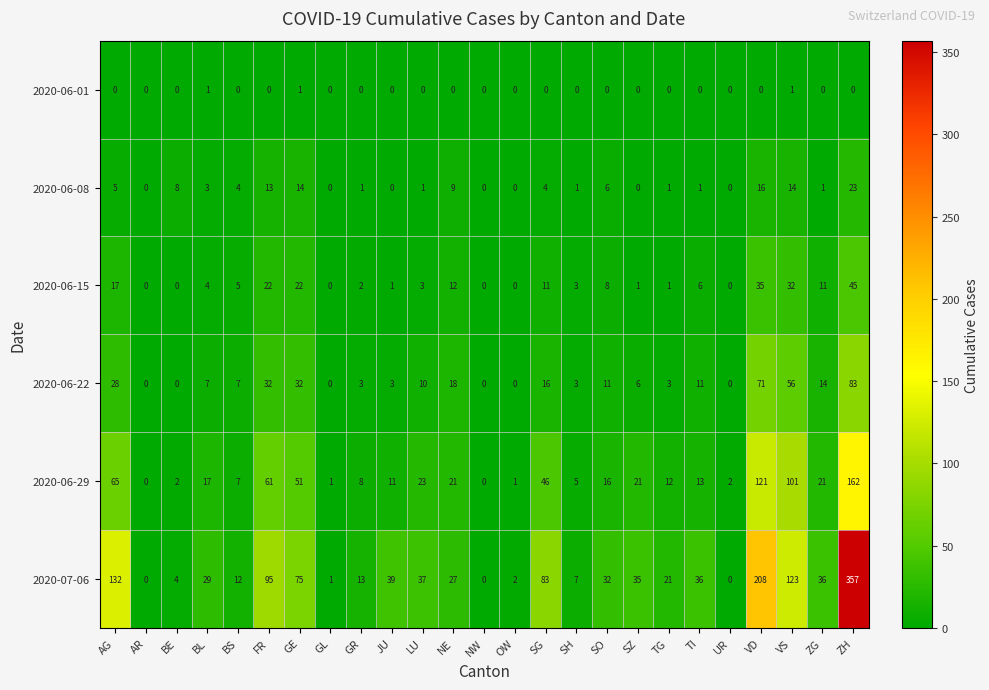

Rank the series at GE from lowest to highest value.

2020-06-01, 2020-06-08, 2020-06-15, 2020-06-22, 2020-06-29, 2020-07-06